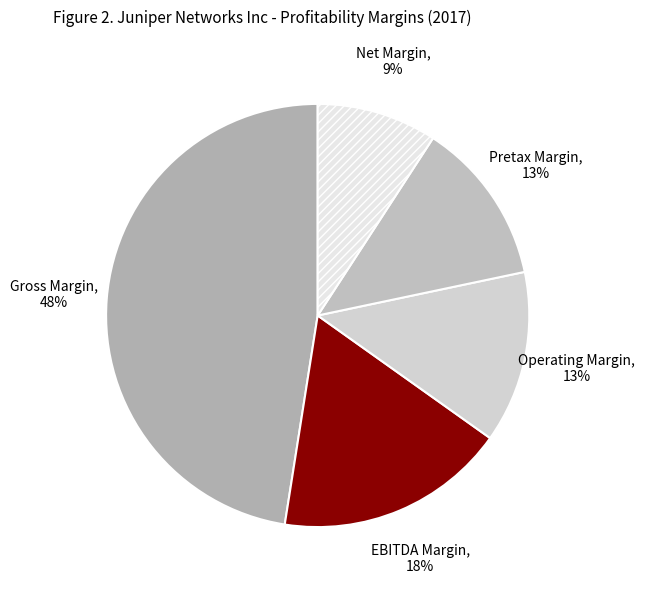

To the nearest percent, what is the difference between the Pretax Margin and Gross Margin slice percentages?

35%